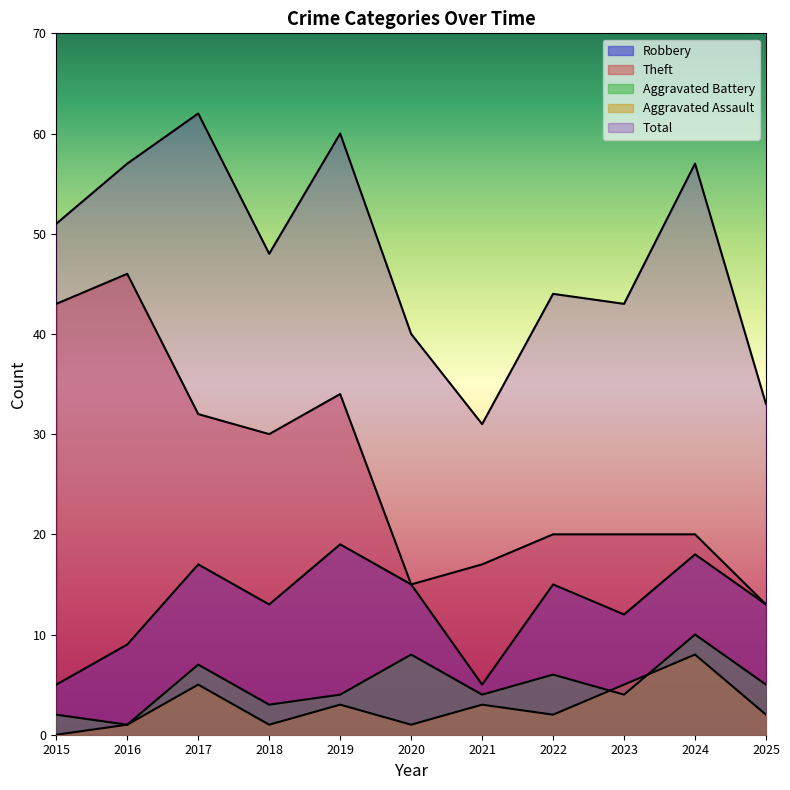

What is the value of the Aggravated Battery point at the 7th from the left?

4